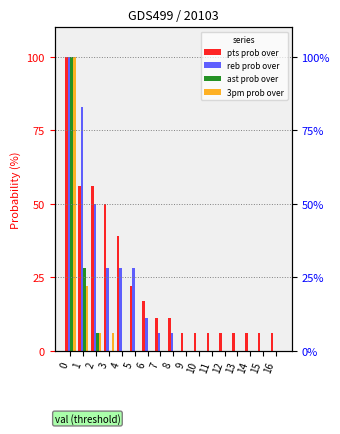

Reading right to left, extract all data points from this chart.

pts prob over: 6	6	6	6	6	6	6	6	11	11	17	22	39	50	56	56	100
reb prob over: 0	0	0	0	0	0	0	0	6	6	11	28	28	28	50	83	100
ast prob over: 0	0	0	0	0	0	0	0	0	0	0	0	0	0	6	28	100
3pm prob over: 0	0	0	0	0	0	0	0	0	0	0	0	0	6	6	22	100